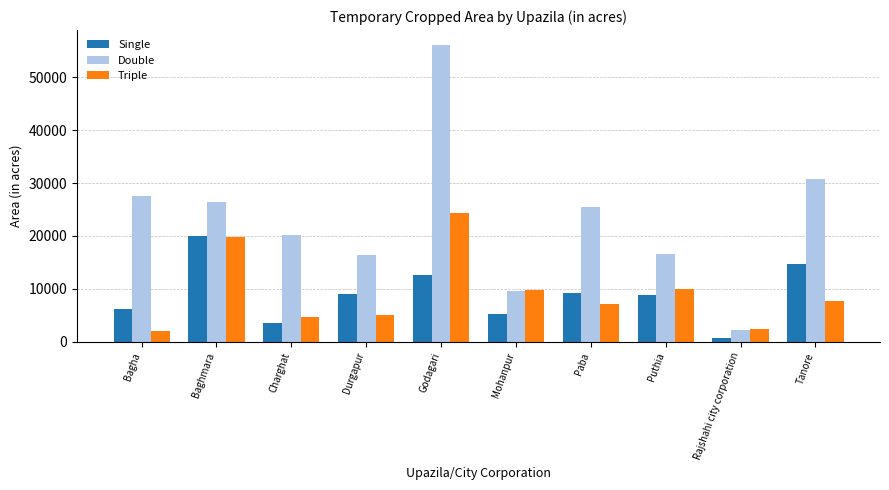

What is the maximum value for Double?

56125